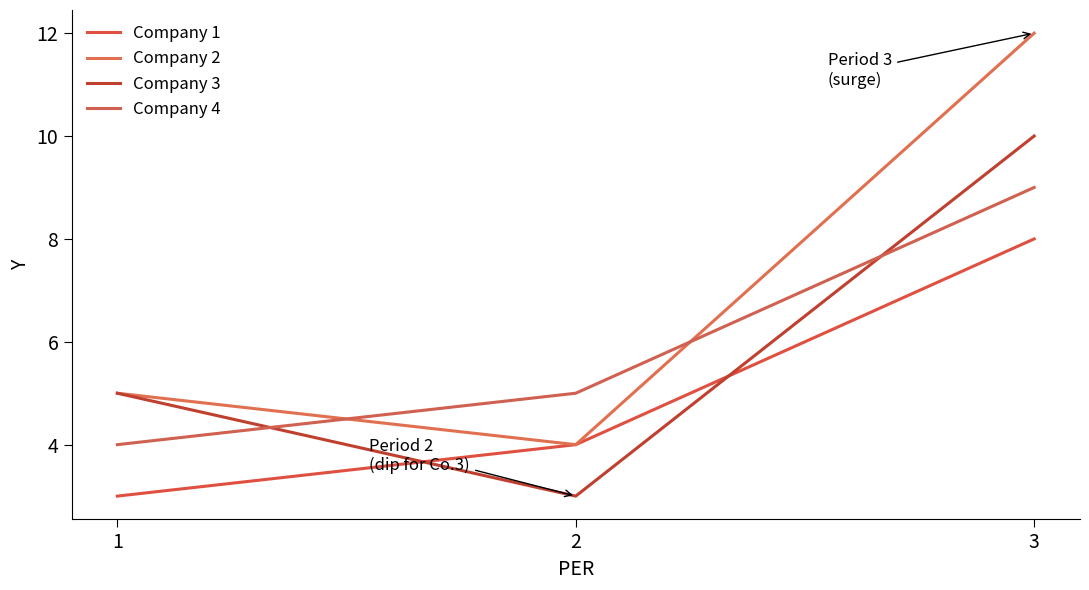

Reading left to right, list all the values displayed in this chart.

Company 1: 1=3	2=4	3=8
Company 2: 1=5	2=4	3=12
Company 3: 1=5	2=3	3=10
Company 4: 1=4	2=5	3=9